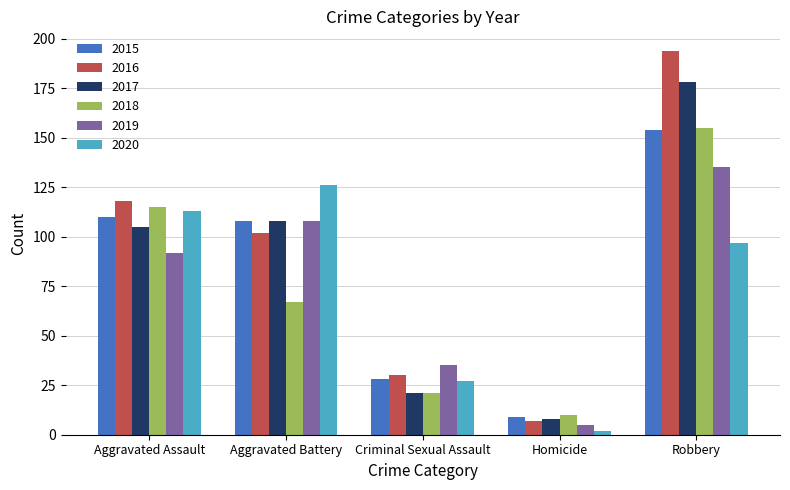

Is it true that 2019 equals 135 at Robbery?

True